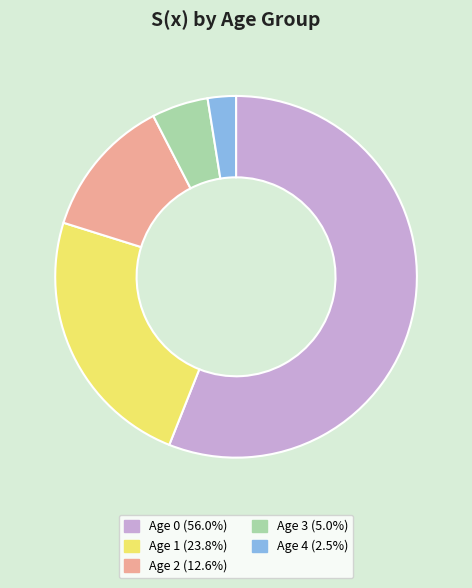

What is the majority slice?

Age 0